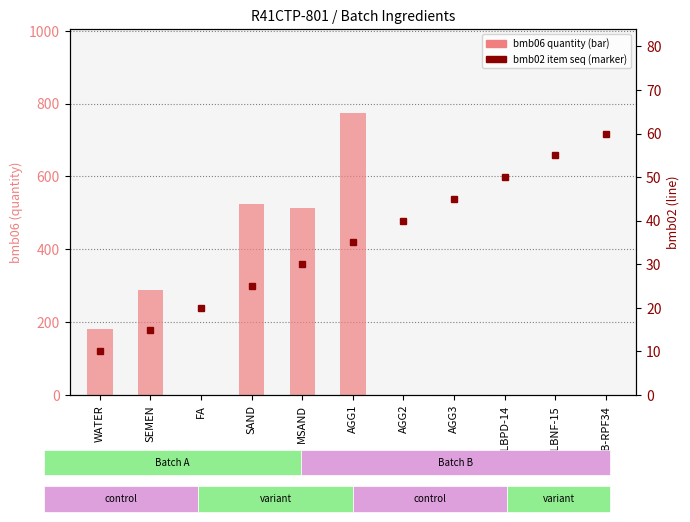

At FLB-RPF34, list the series in order from smallest to largest.

bmb06 (quantity), bmb02 (item seq)